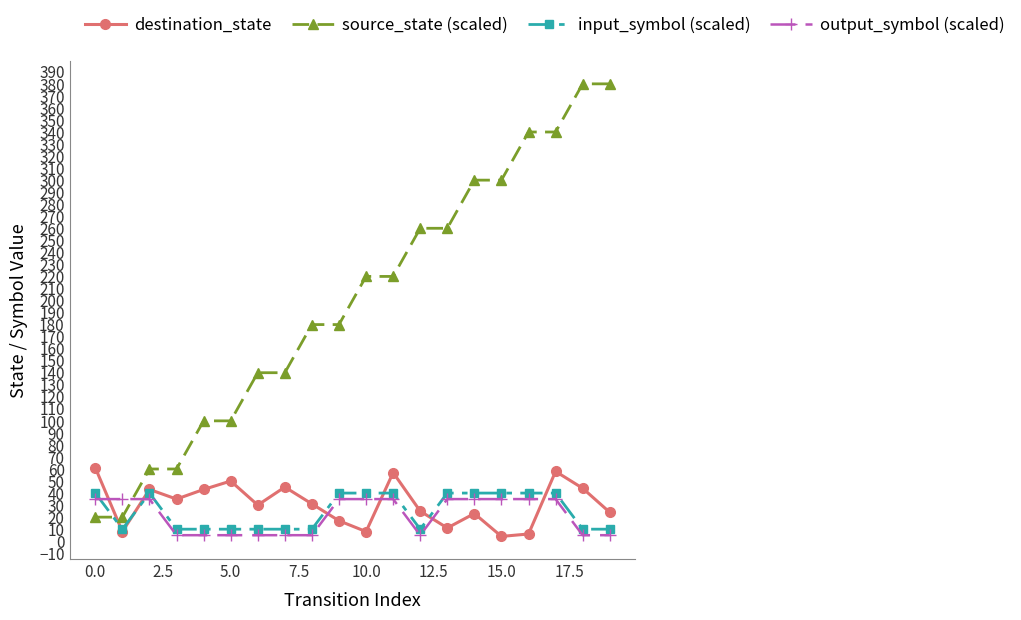

True or false: input_symbol (scaled) and output_symbol (scaled) cross at least once.

True